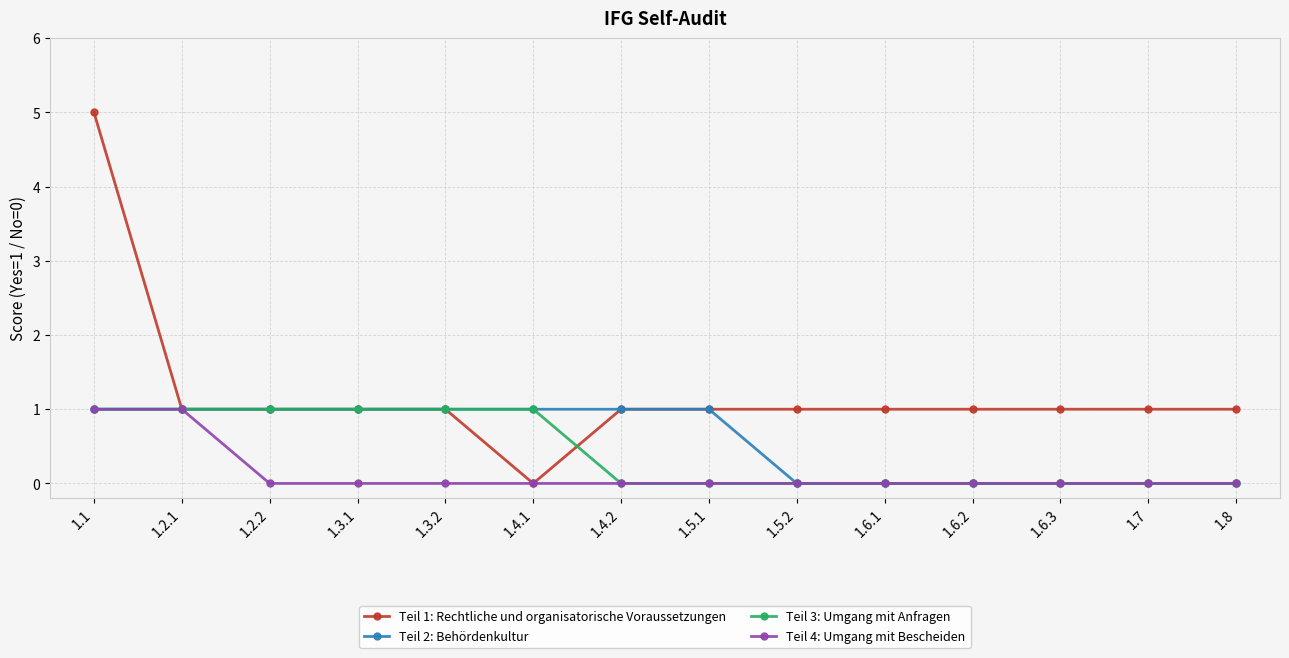

The Teil 4: Umgang mit Bescheiden series shows 0 at 1.3.2. True or false?

True